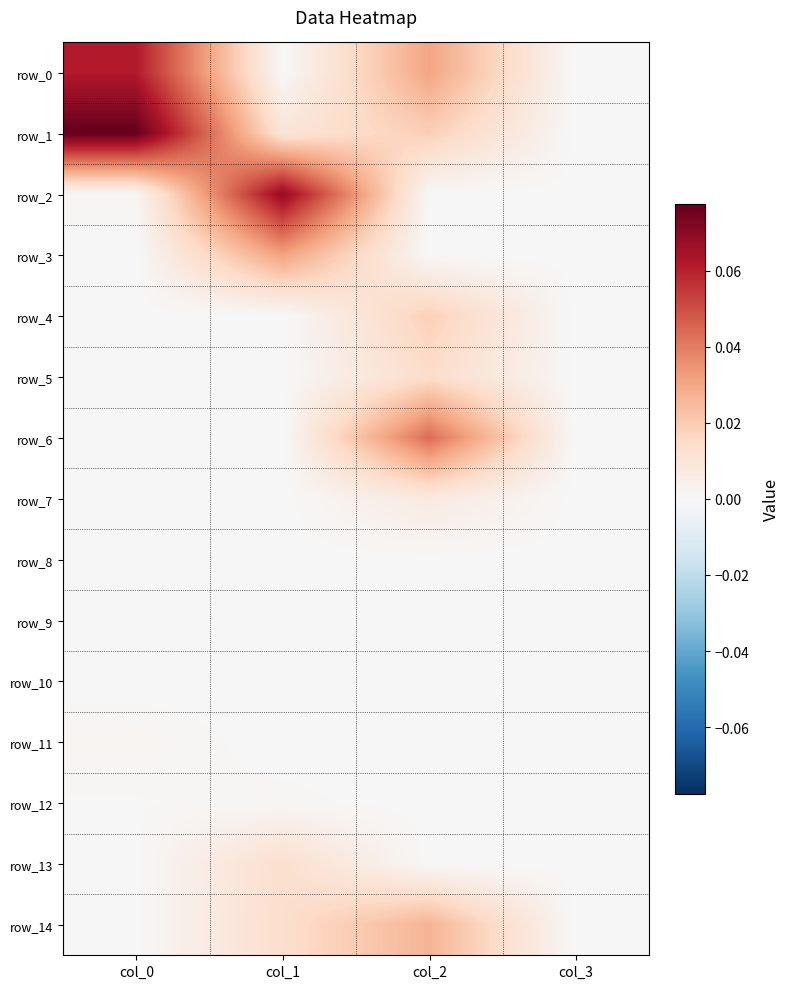

Count the row_5 values in the range 0 to 1.

4